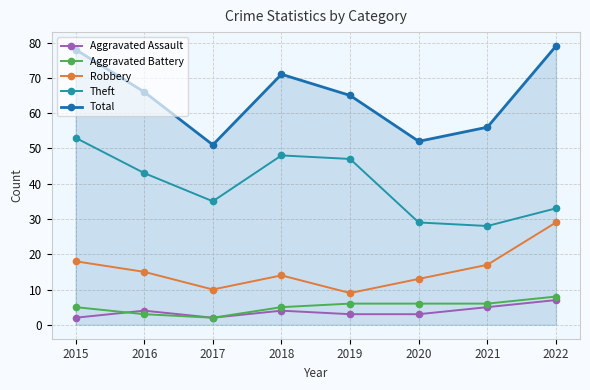

Which category has the lowest value in the Robbery series?

2019